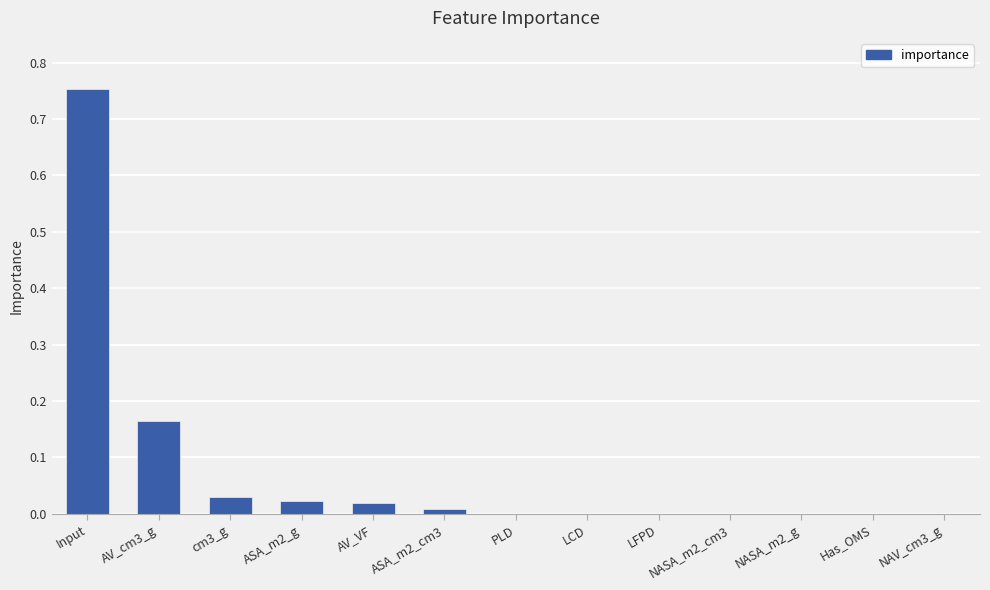

What is the sum of all values?

1.0